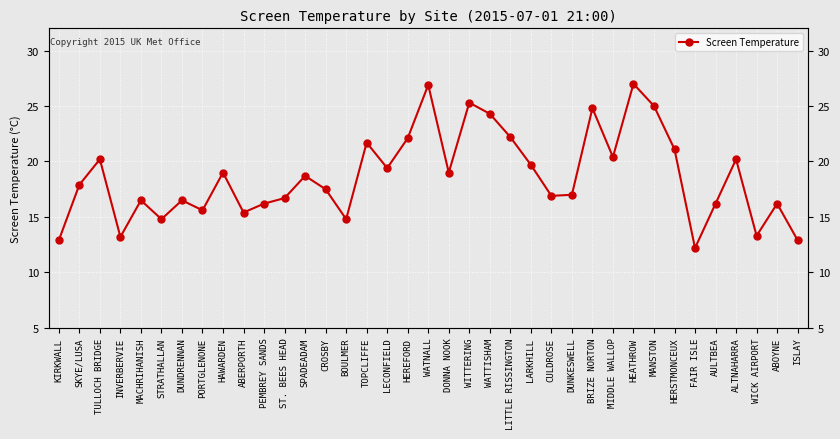

Is it true that the value at PORTGLENONE is 6.7?

False